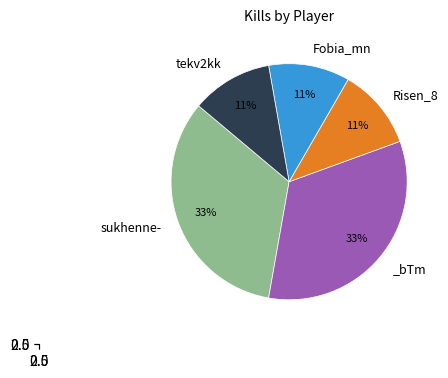

What portion of the pie excludes tekv2kk?

88.9%